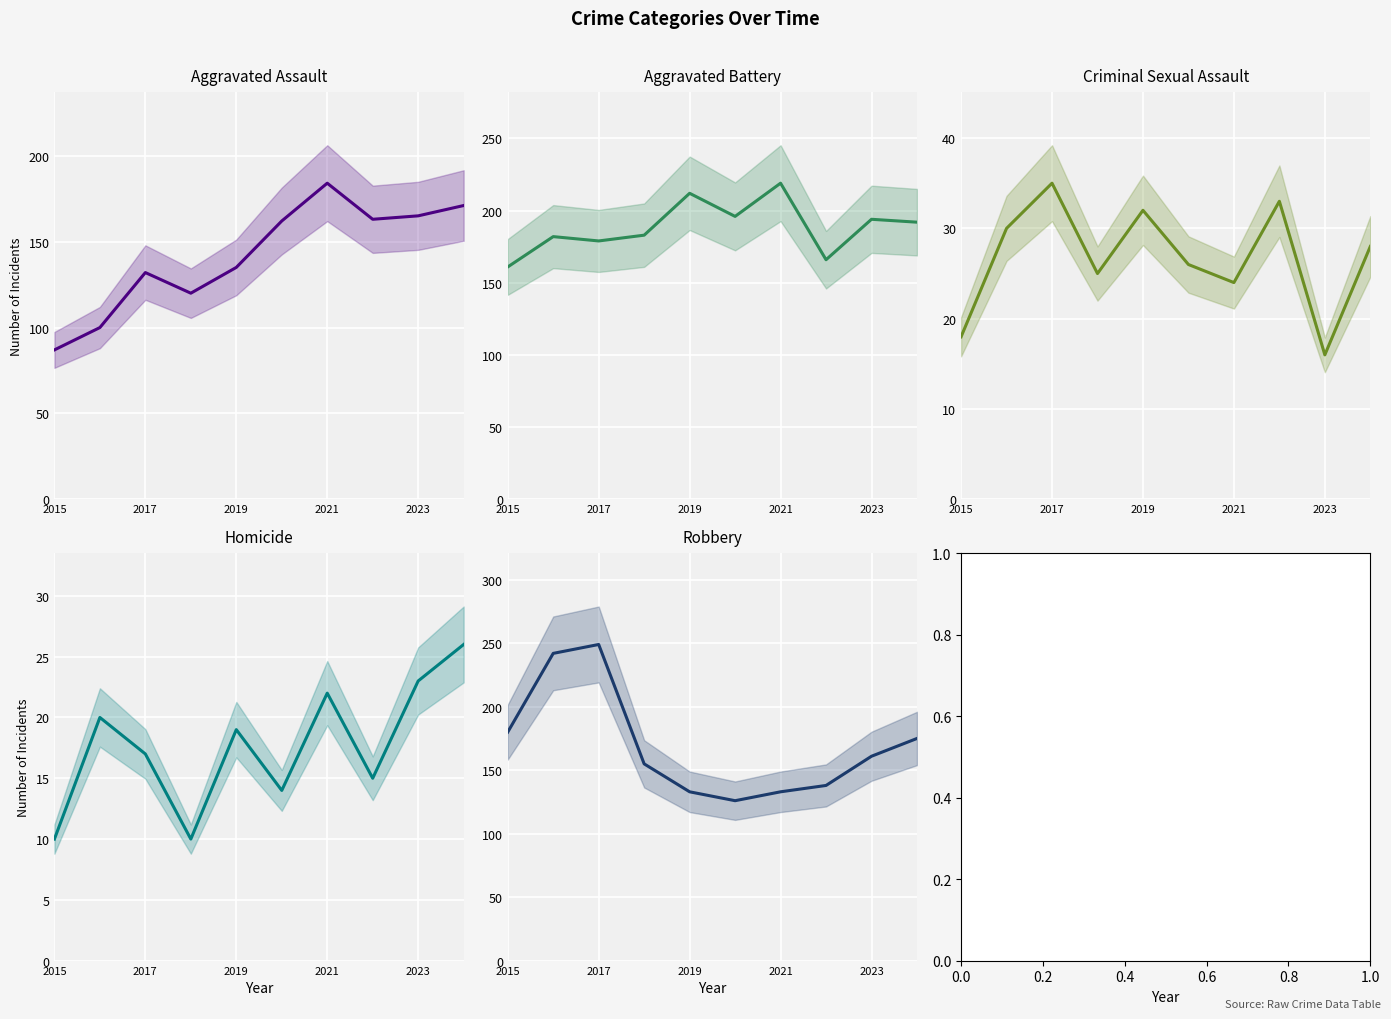

What position from the right is 2023?

2